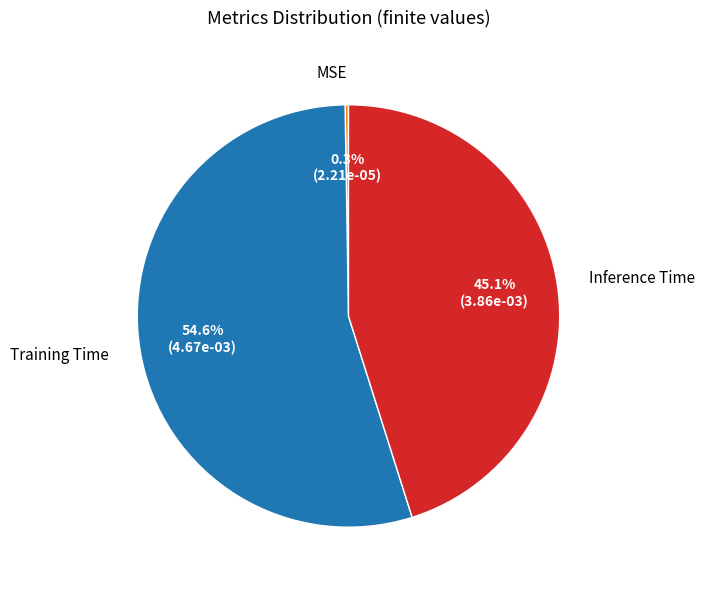

Is Inference Time the majority of the pie?

No